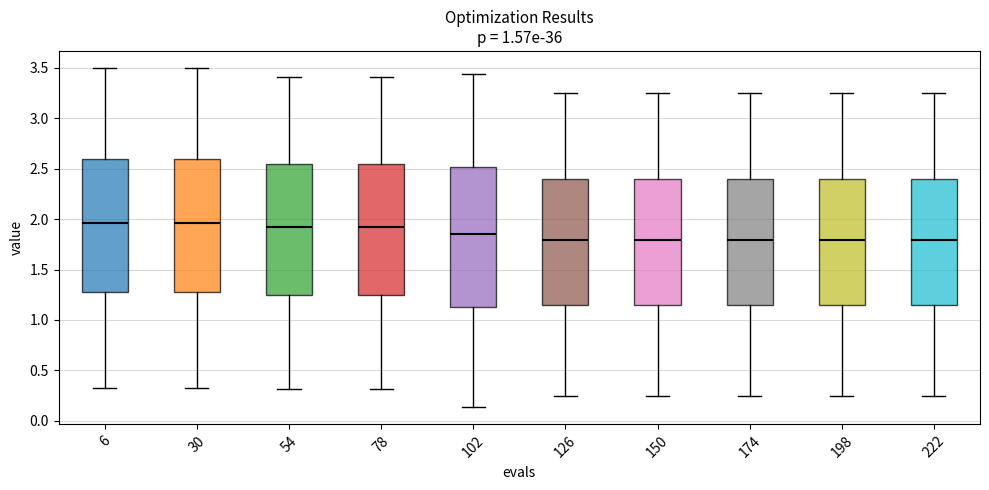

Which box is the tallest, from its lower edge to its upper edge?

102